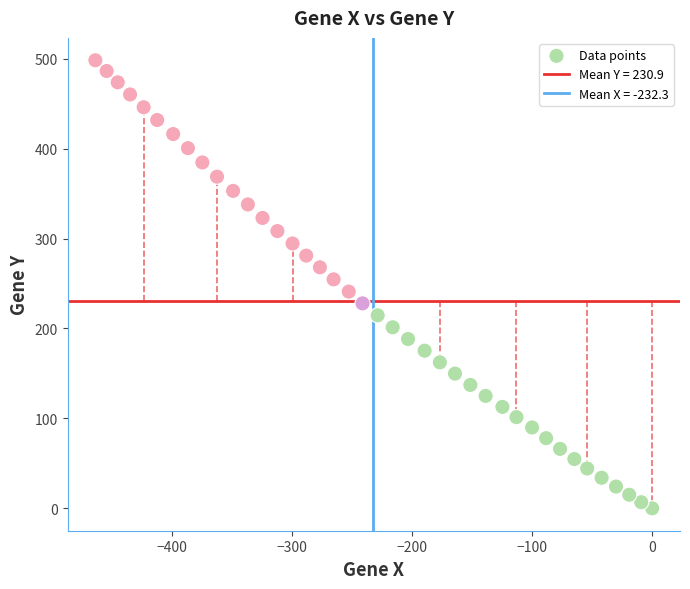

What is the range of X values (max minus min)?

463.7